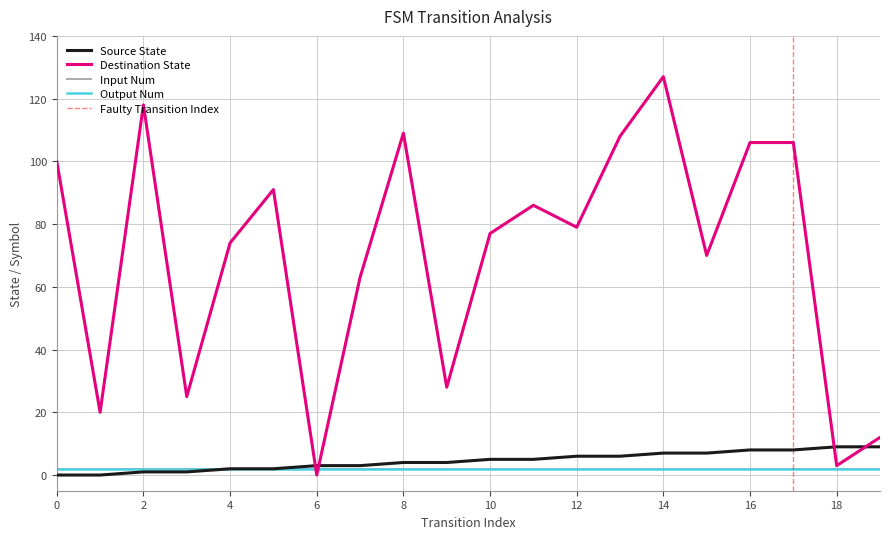

Between 14 and 17, which series saw the biggest shift?

destination_state